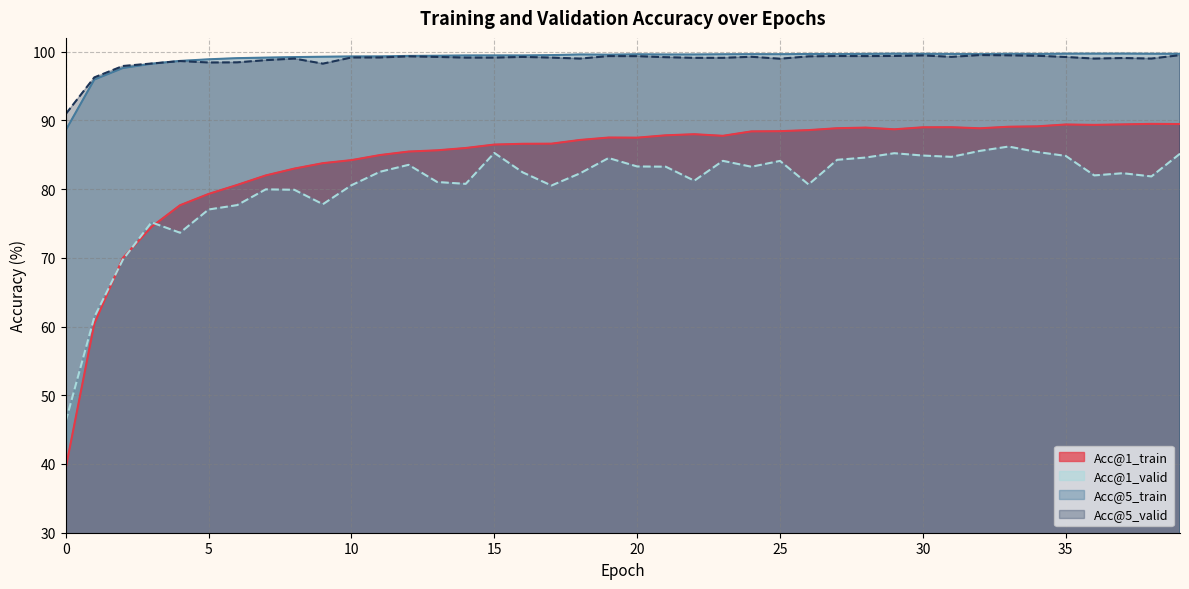

Reading left to right, list all the values displayed in this chart.

Acc@1_train: 0=39.4	1=60.4	2=70.0	3=74.5	4=77.6	5=79.3	6=80.6	7=82.0	8=83.0	9=83.8	10=84.2	11=85.0	12=85.5	13=85.6	14=86.0	15=86.5	16=86.6	17=86.6	18=87.1	19=87.5	20=87.5	21=87.8	22=88.0	23=87.8	24=88.4	25=88.4	26=88.6	27=88.9	28=88.9	29=88.7	30=89.0	31=89.0	32=88.8	33=89.1	34=89.1	35=89.4	36=89.3	37=89.4	38=89.5	39=89.5
Acc@1_valid: 0=46.2	1=61.4	2=69.7	3=75.2	4=73.7	5=77.0	6=77.7	7=80.0	8=79.9	9=77.8	10=80.6	11=82.5	12=83.5	13=81.0	14=80.8	15=85.3	16=82.4	17=80.5	18=82.3	19=84.5	20=83.3	21=83.3	22=81.2	23=84.1	24=83.2	25=84.1	26=80.7	27=84.3	28=84.6	29=85.2	30=84.9	31=84.7	32=85.6	33=86.2	34=85.4	35=84.8	36=82.0	37=82.3	38=81.8	39=85.2
Acc@5_train: 0=88.6	1=95.9	2=97.6	3=98.2	4=98.6	5=98.9	6=99.1	7=99.1	8=99.2	9=99.3	10=99.3	11=99.3	12=99.4	13=99.4	14=99.4	15=99.5	16=99.4	17=99.5	18=99.6	19=99.6	20=99.6	21=99.6	22=99.6	23=99.6	24=99.6	25=99.6	26=99.7	27=99.6	28=99.7	29=99.7	30=99.7	31=99.7	32=99.6	33=99.7	34=99.7	35=99.7	36=99.7	37=99.7	38=99.7	39=99.7
Acc@5_valid: 0=90.9	1=96.2	2=97.9	3=98.3	4=98.6	5=98.4	6=98.4	7=98.8	8=99.0	9=98.2	10=99.2	11=99.2	12=99.3	13=99.2	14=99.1	15=99.1	16=99.2	17=99.1	18=99.0	19=99.3	20=99.3	21=99.2	22=99.1	23=99.1	24=99.2	25=99.0	26=99.3	27=99.4	28=99.3	29=99.4	30=99.5	31=99.2	32=99.5	33=99.5	34=99.4	35=99.2	36=99.0	37=99.1	38=99.0	39=99.5